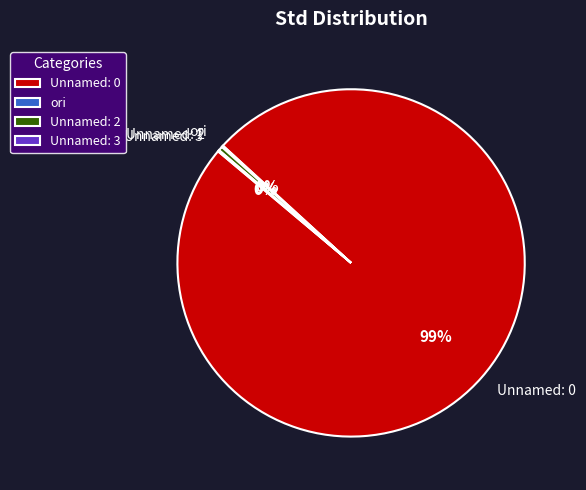

Which has a higher value, Unnamed: 2 or Unnamed: 0?

Unnamed: 0